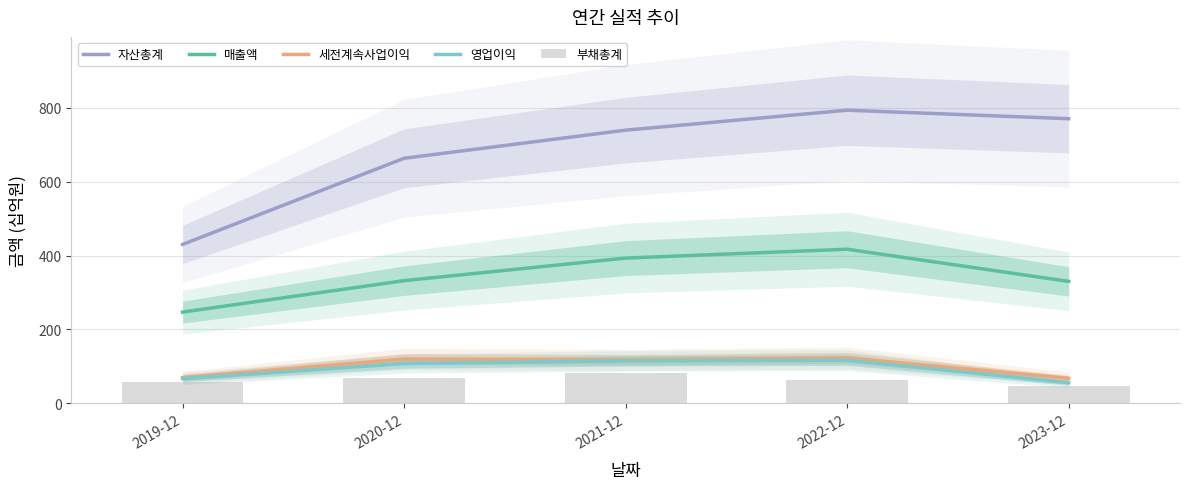

The value of 영업이익 at 2019-12 is 67. True or false?

True